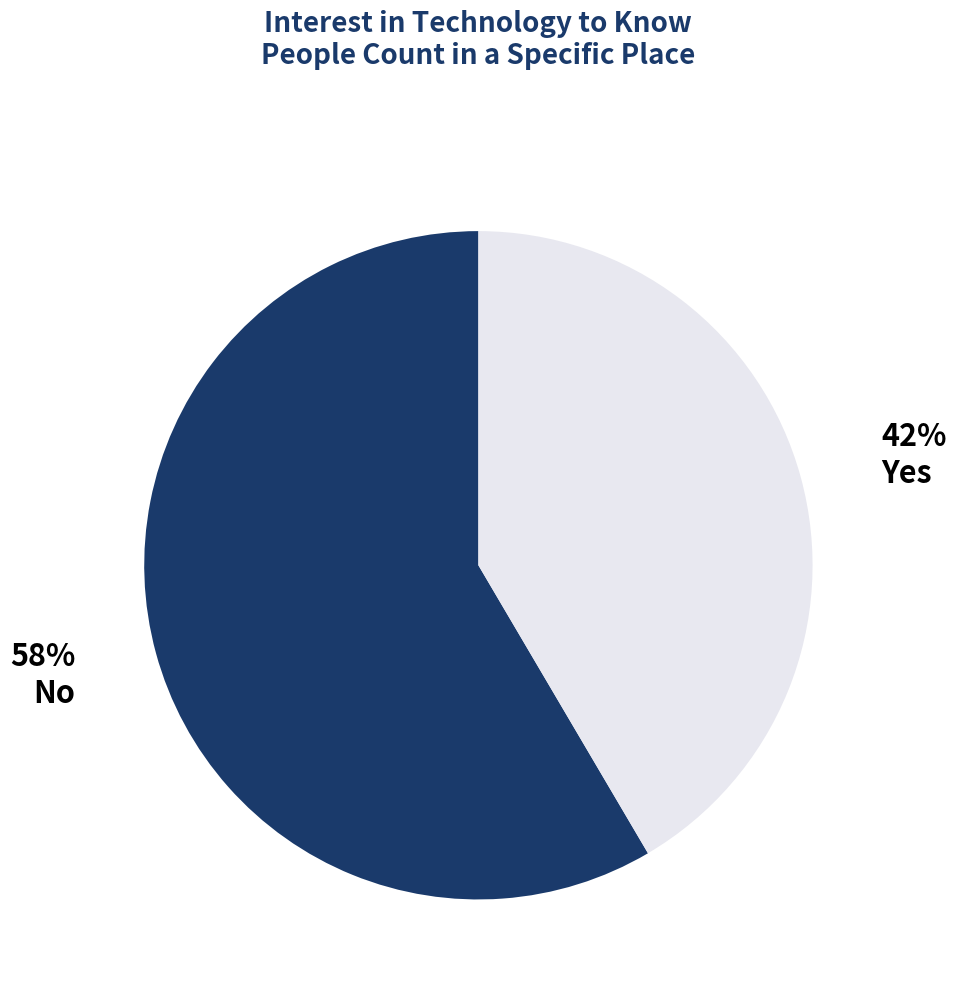

Which slice is the largest?

No